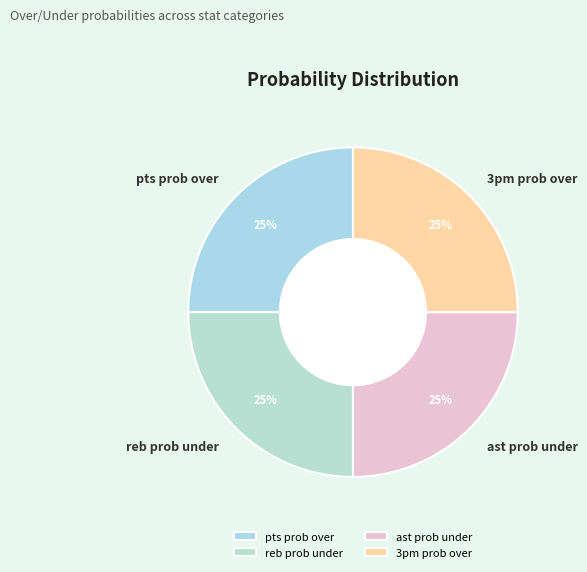

Is 3pm prob over the majority of the pie?

No